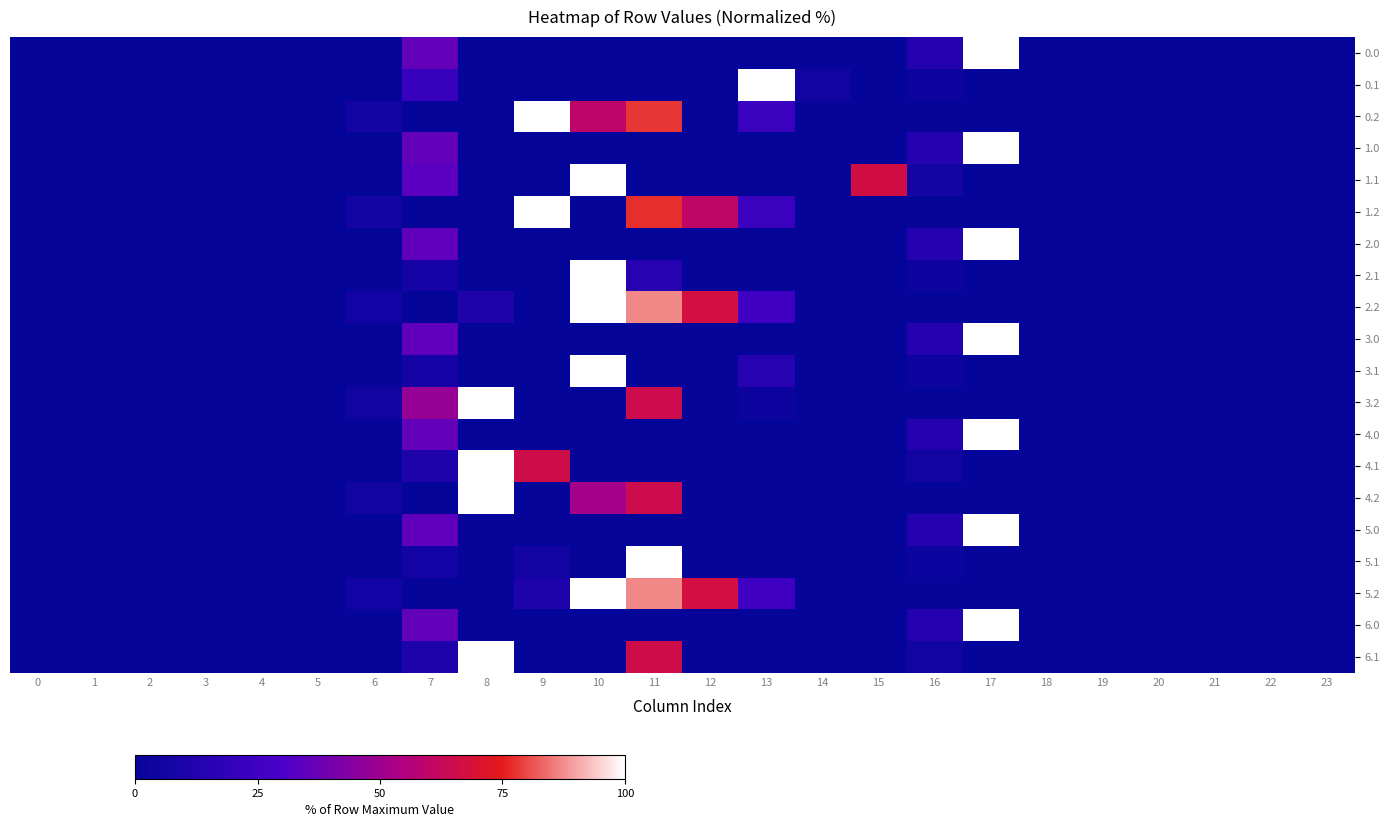

Reading left to right, what are all the values shown in this chart?

0.0: 0=0.0	1=0.0	2=0.0	3=0.0	4=0.0	5=0.0	6=0.0	7=35.8	8=0.0	9=0.0	10=0.0	11=0.0	12=0.0	13=0.0	14=0.0	15=0.0	16=13.7	17=100.0	18=0.0	19=0.0	20=0.0	21=0.0	22=0.0	23=0.0
0.1: 0=0.0	1=0.0	2=0.0	3=0.0	4=0.0	5=0.0	6=0.0	7=21.4	8=0.0	9=0.0	10=0.0	11=0.0	12=0.0	13=100.0	14=5.3	15=0.0	16=3.8	17=0.0	18=0.0	19=0.0	20=0.0	21=0.0	22=0.0	23=0.0
0.2: 0=0.0	1=0.0	2=0.0	3=0.0	4=0.0	5=0.0	6=6.1	7=0.0	8=0.0	9=100.0	10=59.6	11=77.9	12=0.0	13=22.4	14=0.0	15=0.0	16=0.0	17=0.0	18=0.0	19=0.0	20=0.0	21=0.0	22=0.0	23=0.0
1.0: 0=0.0	1=0.0	2=0.0	3=0.0	4=0.0	5=0.0	6=0.0	7=35.8	8=0.0	9=0.0	10=0.0	11=0.0	12=0.0	13=0.0	14=0.0	15=0.0	16=13.7	17=100.0	18=0.0	19=0.0	20=0.0	21=0.0	22=0.0	23=0.0
1.1: 0=0.0	1=0.0	2=0.0	3=0.0	4=0.0	5=0.0	6=0.0	7=33.9	8=0.0	9=0.0	10=100.0	11=0.0	12=0.0	13=0.0	14=0.0	15=66.7	16=5.9	17=0.0	18=0.0	19=0.0	20=0.0	21=0.0	22=0.0	23=0.0
1.2: 0=0.0	1=0.0	2=0.0	3=0.0	4=0.0	5=0.0	6=6.1	7=0.0	8=0.0	9=100.0	10=0.0	11=77.2	12=60.2	13=22.4	14=0.0	15=0.0	16=0.0	17=0.0	18=0.0	19=0.0	20=0.0	21=0.0	22=0.0	23=0.0
2.0: 0=0.0	1=0.0	2=0.0	3=0.0	4=0.0	5=0.0	6=0.0	7=34.9	8=0.0	9=0.0	10=0.0	11=0.0	12=0.0	13=0.0	14=0.0	15=0.0	16=13.6	17=100.0	18=0.0	19=0.0	20=0.0	21=0.0	22=0.0	23=0.0
2.1: 0=0.0	1=0.0	2=0.0	3=0.0	4=0.0	5=0.0	6=0.0	7=7.4	8=0.0	9=0.0	10=100.0	11=14.7	12=0.0	13=0.0	14=0.0	15=0.0	16=3.6	17=0.0	18=0.0	19=0.0	20=0.0	21=0.0	22=0.0	23=0.0
2.2: 0=0.0	1=0.0	2=0.0	3=0.0	4=0.0	5=0.0	6=6.8	7=0.0	8=10.9	9=0.0	10=100.0	11=87.0	12=67.2	13=25.0	14=0.0	15=0.0	16=0.0	17=0.0	18=0.0	19=0.0	20=0.0	21=0.0	22=0.0	23=0.0
3.0: 0=0.0	1=0.0	2=0.0	3=0.0	4=0.0	5=0.0	6=0.0	7=34.9	8=0.0	9=0.0	10=0.0	11=0.0	12=0.0	13=0.0	14=0.0	15=0.0	16=13.6	17=100.0	18=0.0	19=0.0	20=0.0	21=0.0	22=0.0	23=0.0
3.1: 0=0.0	1=0.0	2=0.0	3=0.0	4=0.0	5=0.0	6=0.0	7=7.4	8=0.0	9=0.0	10=100.0	11=0.0	12=0.0	13=14.7	14=0.0	15=0.0	16=3.6	17=0.0	18=0.0	19=0.0	20=0.0	21=0.0	22=0.0	23=0.0
3.2: 0=0.0	1=0.0	2=0.0	3=0.0	4=0.0	5=0.0	6=5.1	7=48.0	8=100.0	9=0.0	10=0.0	11=64.9	12=0.0	13=3.7	14=0.0	15=0.0	16=0.0	17=0.0	18=0.0	19=0.0	20=0.0	21=0.0	22=0.0	23=0.0
4.0: 0=0.0	1=0.0	2=0.0	3=0.0	4=0.0	5=0.0	6=0.0	7=35.8	8=0.0	9=0.0	10=0.0	11=0.0	12=0.0	13=0.0	14=0.0	15=0.0	16=13.7	17=100.0	18=0.0	19=0.0	20=0.0	21=0.0	22=0.0	23=0.0
4.1: 0=0.0	1=0.0	2=0.0	3=0.0	4=0.0	5=0.0	6=0.0	7=10.7	8=100.0	9=65.4	10=0.0	11=0.0	12=0.0	13=0.0	14=0.0	15=0.0	16=5.2	17=0.0	18=0.0	19=0.0	20=0.0	21=0.0	22=0.0	23=0.0
4.2: 0=0.0	1=0.0	2=0.0	3=0.0	4=0.0	5=0.0	6=5.1	7=0.0	8=100.0	9=0.0	10=51.7	11=64.9	12=0.0	13=0.0	14=0.0	15=0.0	16=0.0	17=0.0	18=0.0	19=0.0	20=0.0	21=0.0	22=0.0	23=0.0
5.0: 0=0.0	1=0.0	2=0.0	3=0.0	4=0.0	5=0.0	6=0.0	7=34.9	8=0.0	9=0.0	10=0.0	11=0.0	12=0.0	13=0.0	14=0.0	15=0.0	16=13.6	17=100.0	18=0.0	19=0.0	20=0.0	21=0.0	22=0.0	23=0.0
5.1: 0=0.0	1=0.0	2=0.0	3=0.0	4=0.0	5=0.0	6=0.0	7=6.9	8=0.0	9=6.4	10=0.0	11=100.0	12=0.0	13=0.0	14=0.0	15=0.0	16=3.4	17=0.0	18=0.0	19=0.0	20=0.0	21=0.0	22=0.0	23=0.0
5.2: 0=0.0	1=0.0	2=0.0	3=0.0	4=0.0	5=0.0	6=6.8	7=0.0	8=0.0	9=10.9	10=100.0	11=87.0	12=67.2	13=25.0	14=0.0	15=0.0	16=0.0	17=0.0	18=0.0	19=0.0	20=0.0	21=0.0	22=0.0	23=0.0
6.0: 0=0.0	1=0.0	2=0.0	3=0.0	4=0.0	5=0.0	6=0.0	7=35.8	8=0.0	9=0.0	10=0.0	11=0.0	12=0.0	13=0.0	14=0.0	15=0.0	16=13.7	17=100.0	18=0.0	19=0.0	20=0.0	21=0.0	22=0.0	23=0.0
6.1: 0=0.0	1=0.0	2=0.0	3=0.0	4=0.0	5=0.0	6=0.0	7=10.7	8=100.0	9=0.0	10=0.0	11=65.4	12=0.0	13=0.0	14=0.0	15=0.0	16=5.2	17=0.0	18=0.0	19=0.0	20=0.0	21=0.0	22=0.0	23=0.0